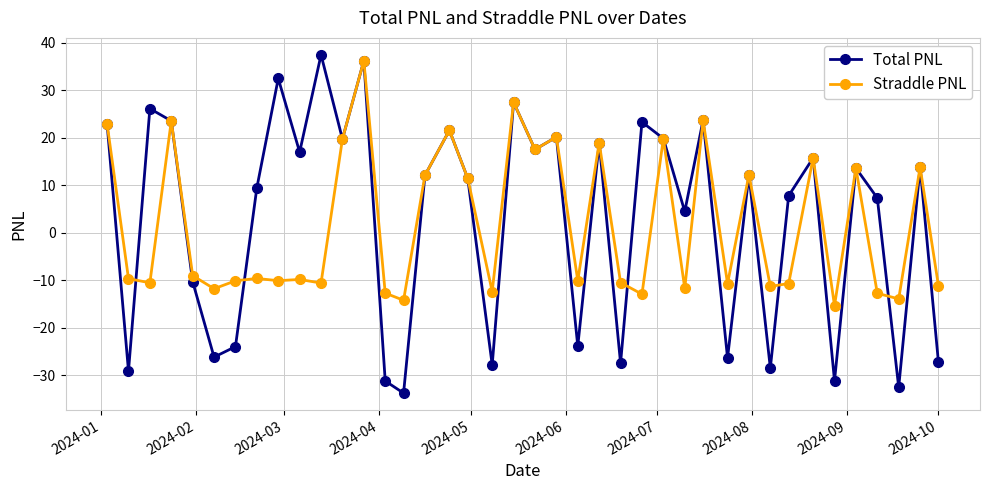

In Total PNL, how many points are lower than both neighbors (excluding endpoints)?

14